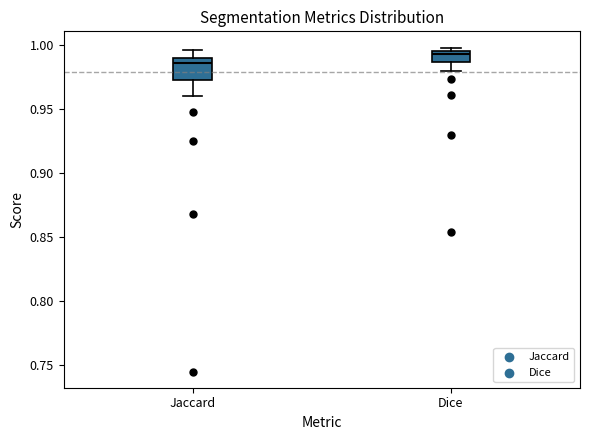

Reading left to right, transcribe this box plot: for each box, give where its median line is, the range the box spans, and where its two whiskers end, as read against the y-axis. The values are not printed on the chart, so give them approximately, as read against the axis.

Jaccard: median 0.985, box 0.975 to 0.990, whiskers 0.960 to 0.995
Dice: median 0.995 (just below the box's upper edge), box 0.985 to 0.995, whiskers 0.980 to 1.000